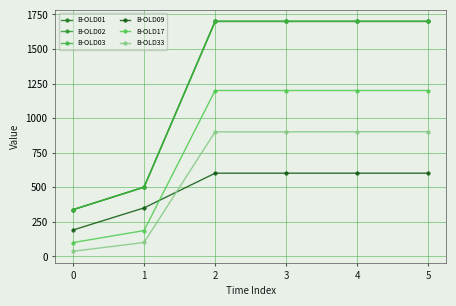

True or false: B-OLD02 and B-OLD17 cross at least once.

False